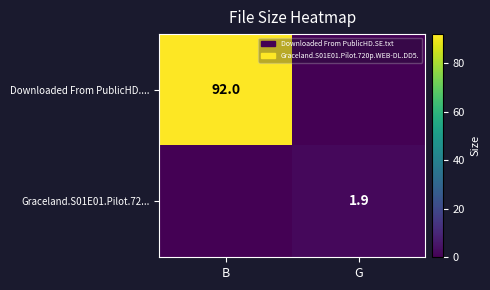

True or false: Downloaded From PublicHD.... has a value of 53.5 at B.

False